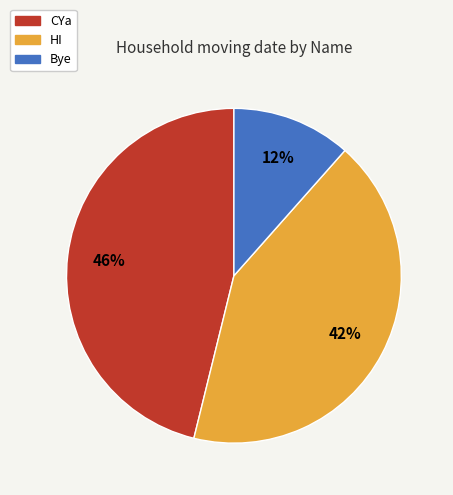

Between CYa and Bye, which is larger?

CYa